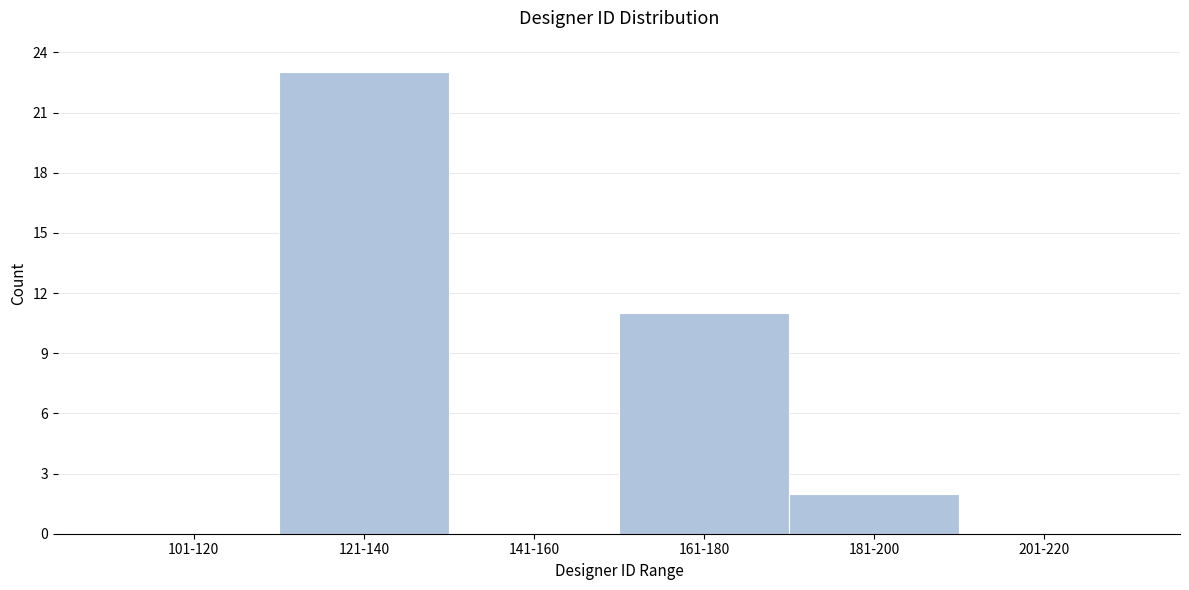

Reading right to left, transcribe all the data shown in this chart.

201-220=0	181-200=2	161-180=11	141-160=0	121-140=23	101-120=0